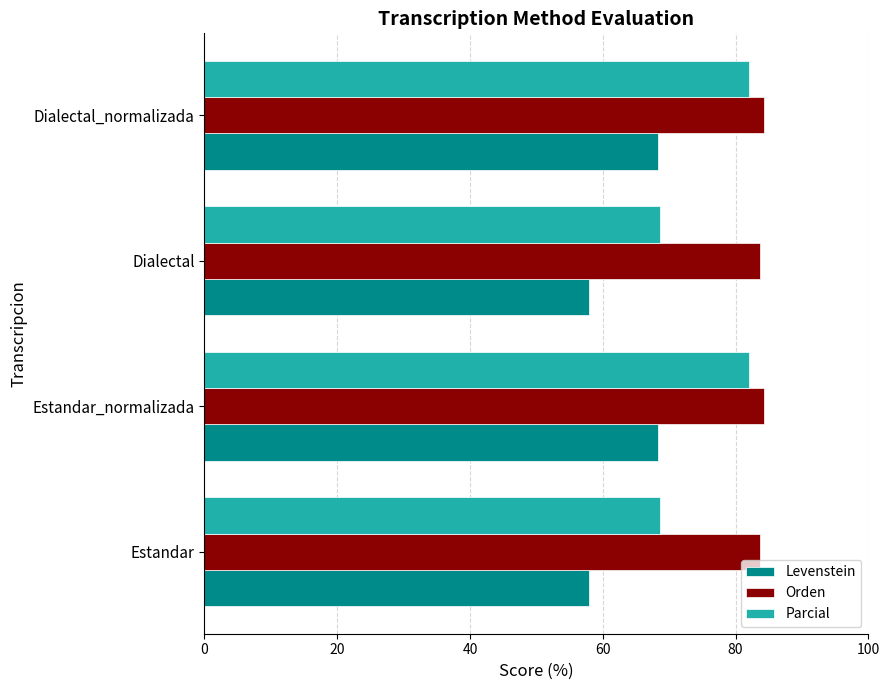

What is the sum of all Levenstein values?

252.5